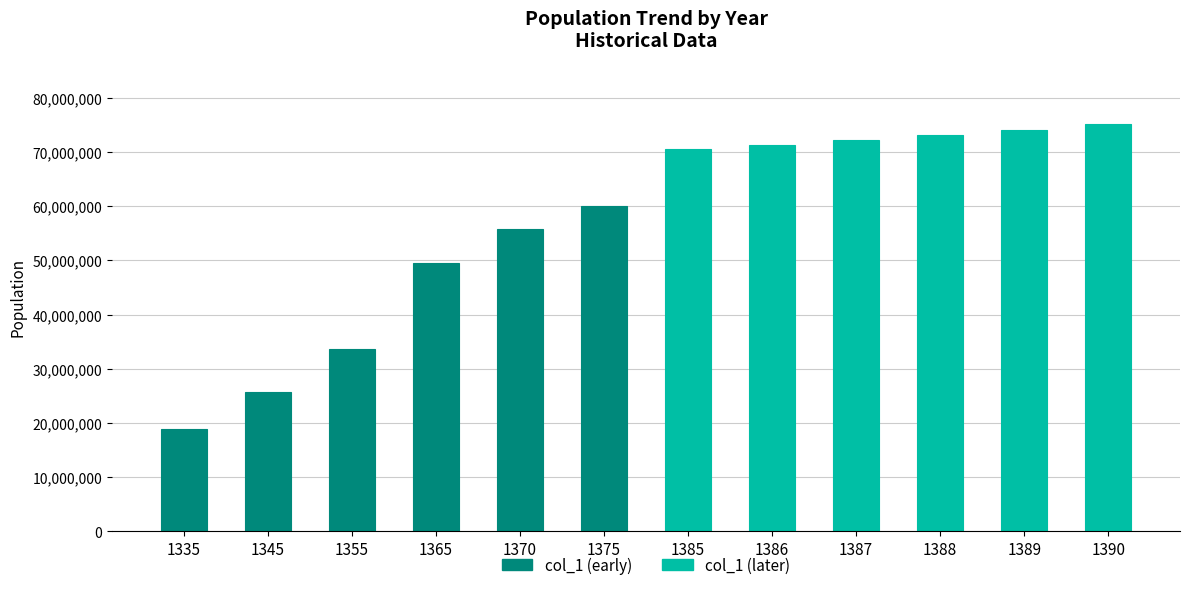

List the labels in order of value, largest first.

1390, 1389, 1388, 1387, 1386, 1385, 1375, 1370, 1365, 1355, 1345, 1335